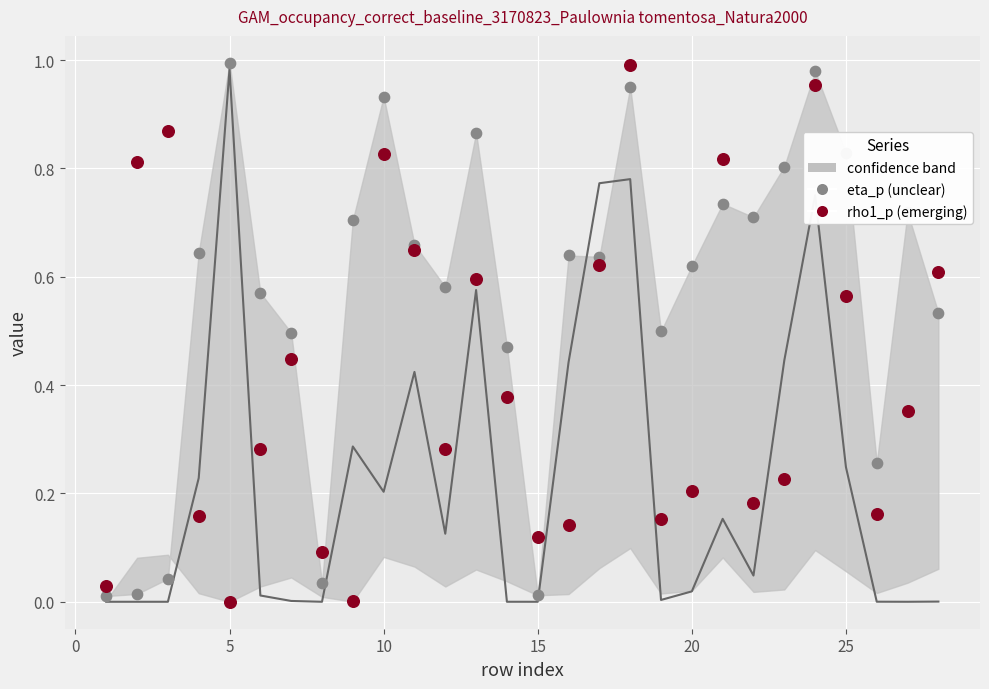

Which series has the widest spread of Y values?

rho1_p (emerging)